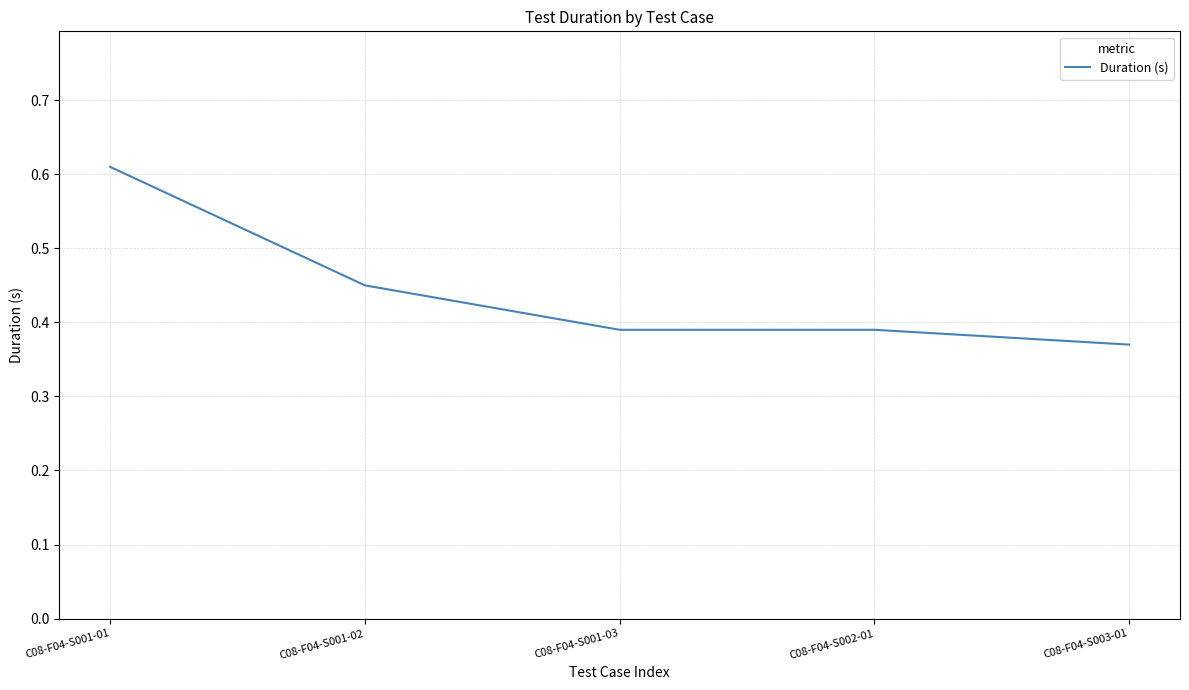

What is the difference between the maximum and second lowest values?

0.2